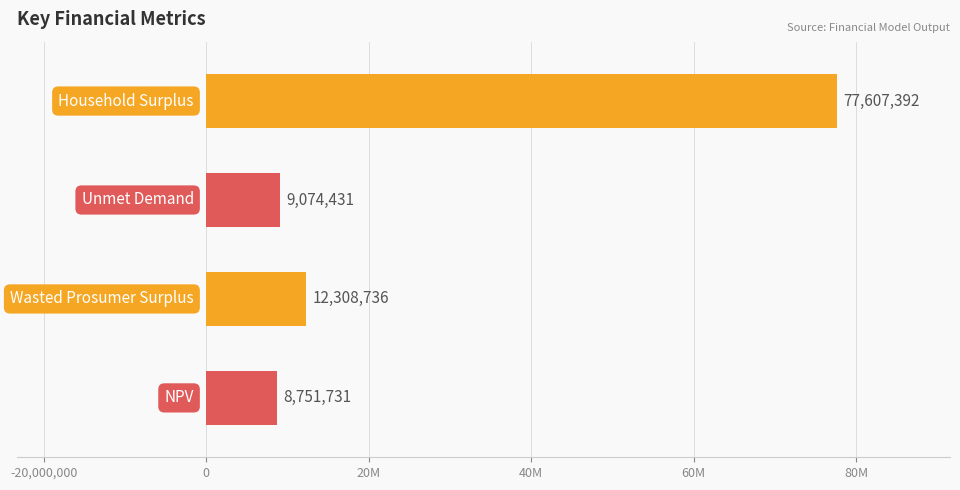

Does the chart contain any negative values?

No